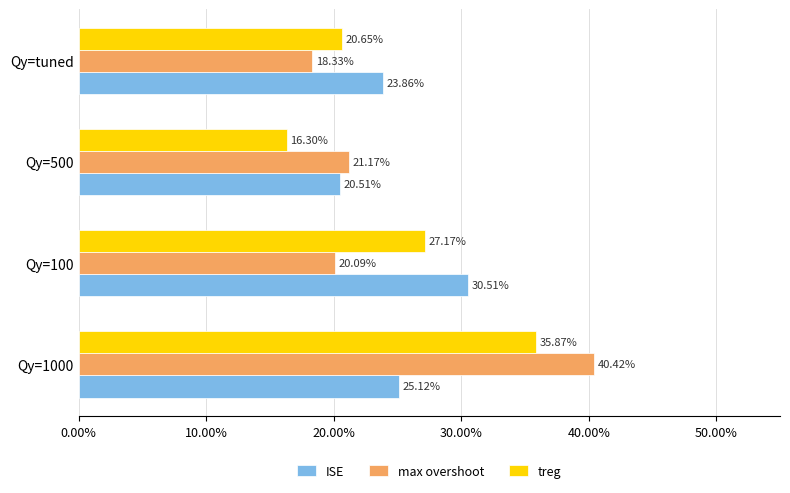

How many values in the max overshoot series exceed 21?

2